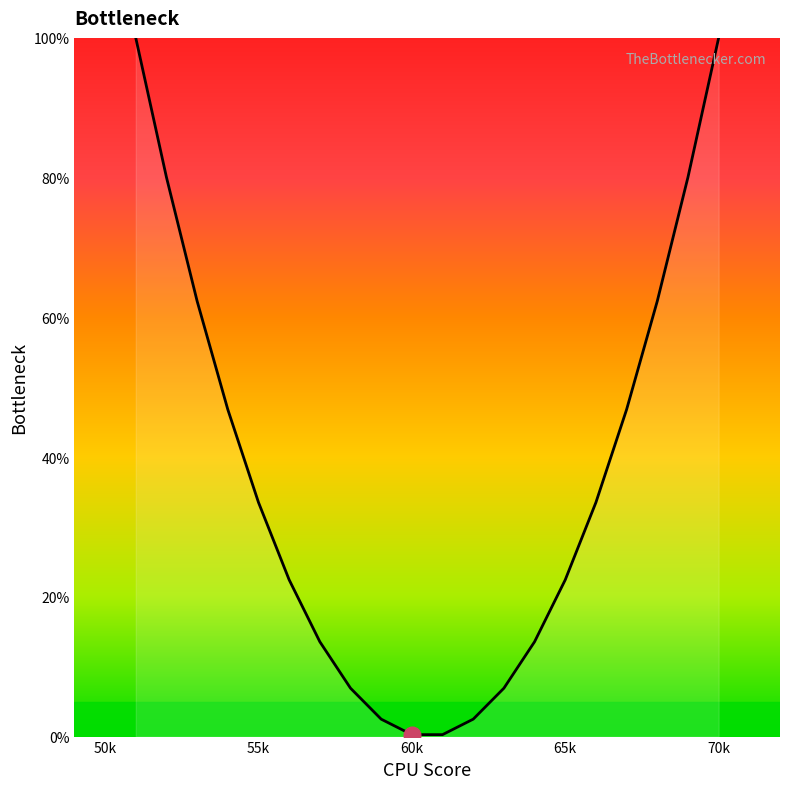

Reading left to right, extract all data points from this chart.

100.0	80.1	62.3	46.8	33.5	22.4	13.6	6.9	2.5	0.3	0.3	2.5	6.9	13.6	22.4	33.5	46.8	62.3	80.1	100.0